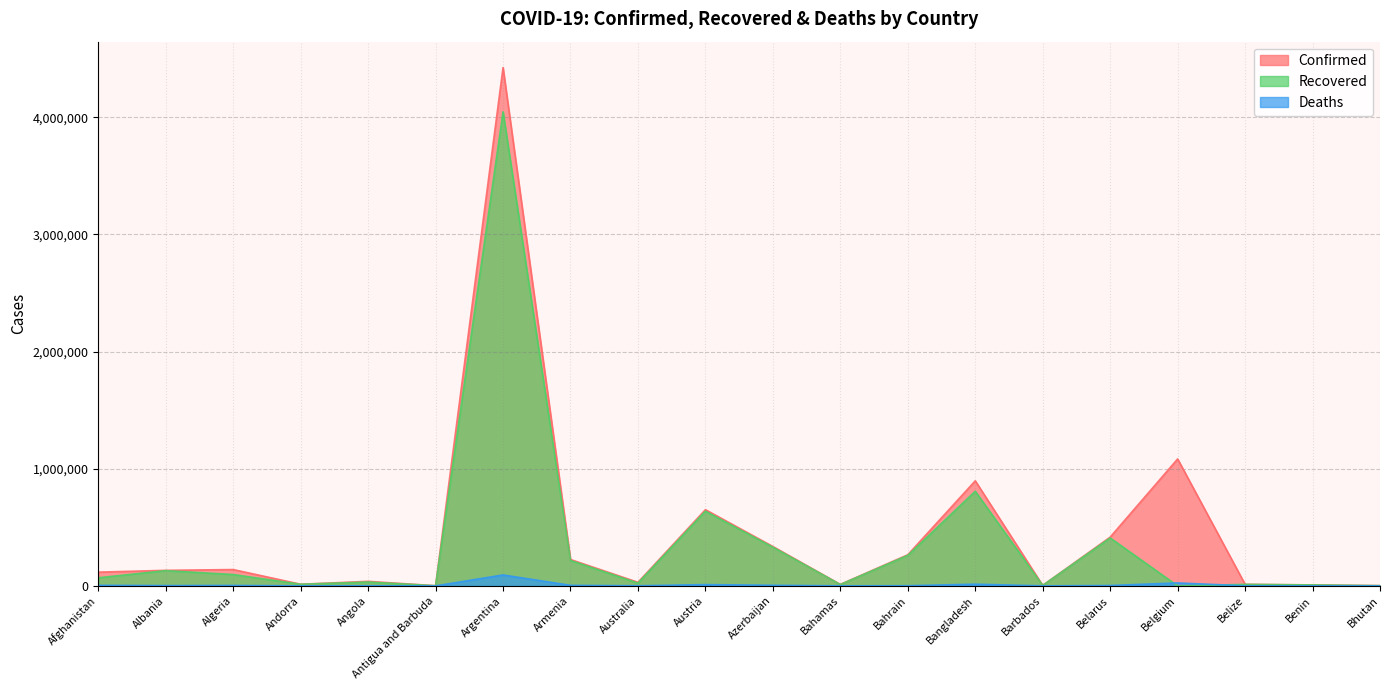

True or false: Confirmed has a value of 18248 at Bahamas.

False